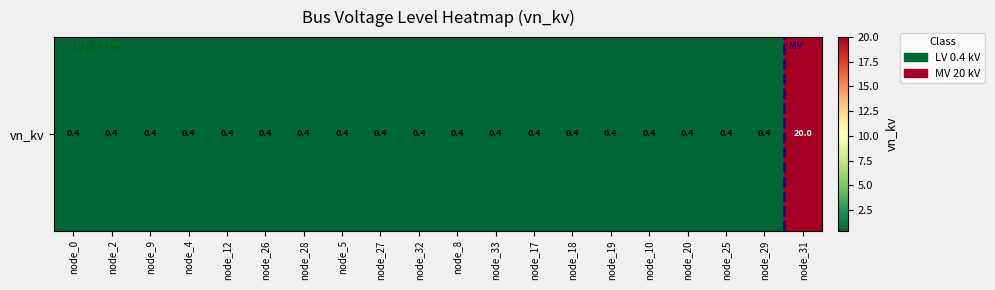

What is the difference between the maximum and minimum values?

19.6